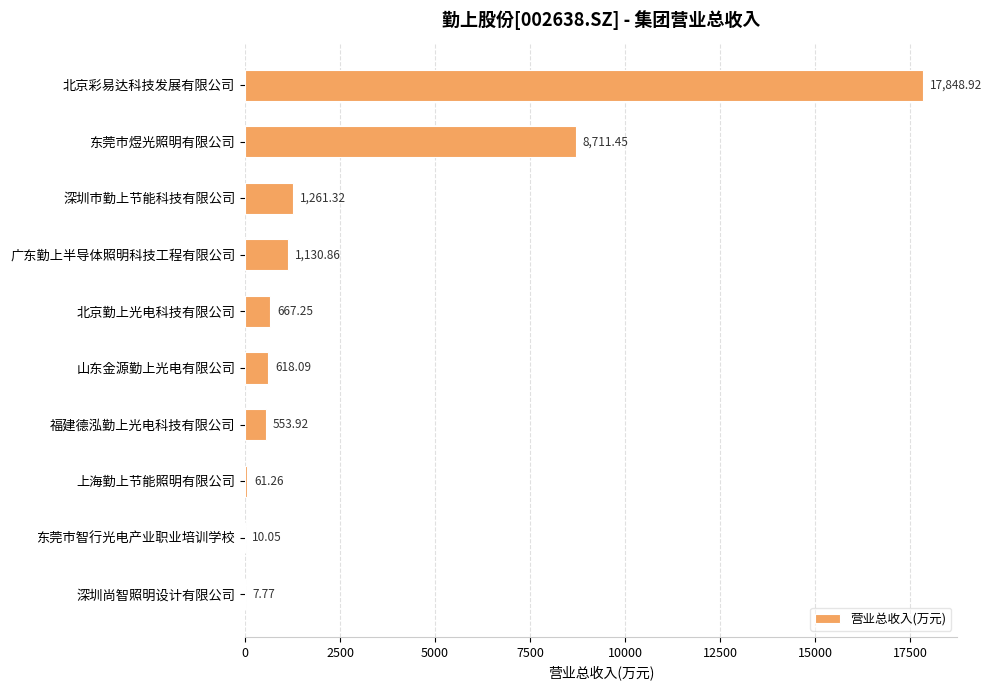

What is the sum of the values at 深圳尚智照明设计有限公司 and 东莞市智行光电产业职业培训学校?

17.8